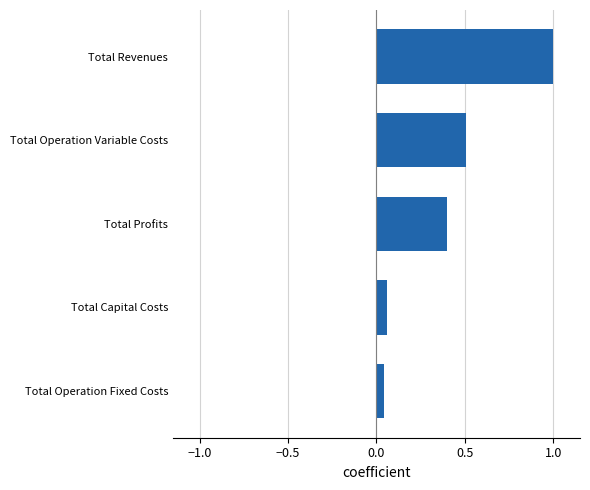

What is the greatest value displayed?

1.0